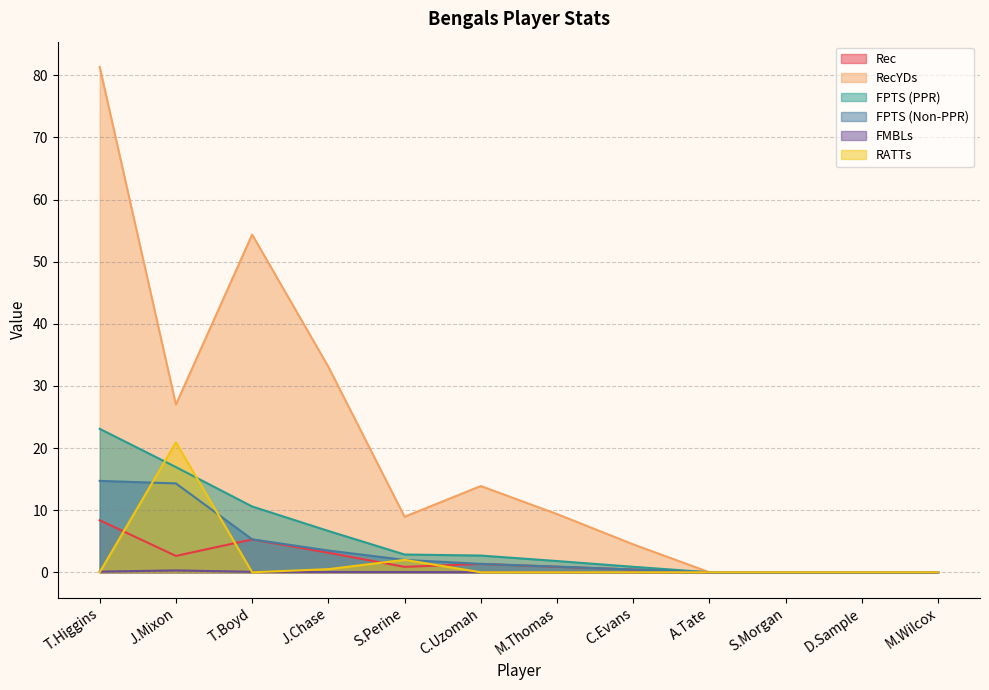

At how many categories does at least one series exceed 16?

4